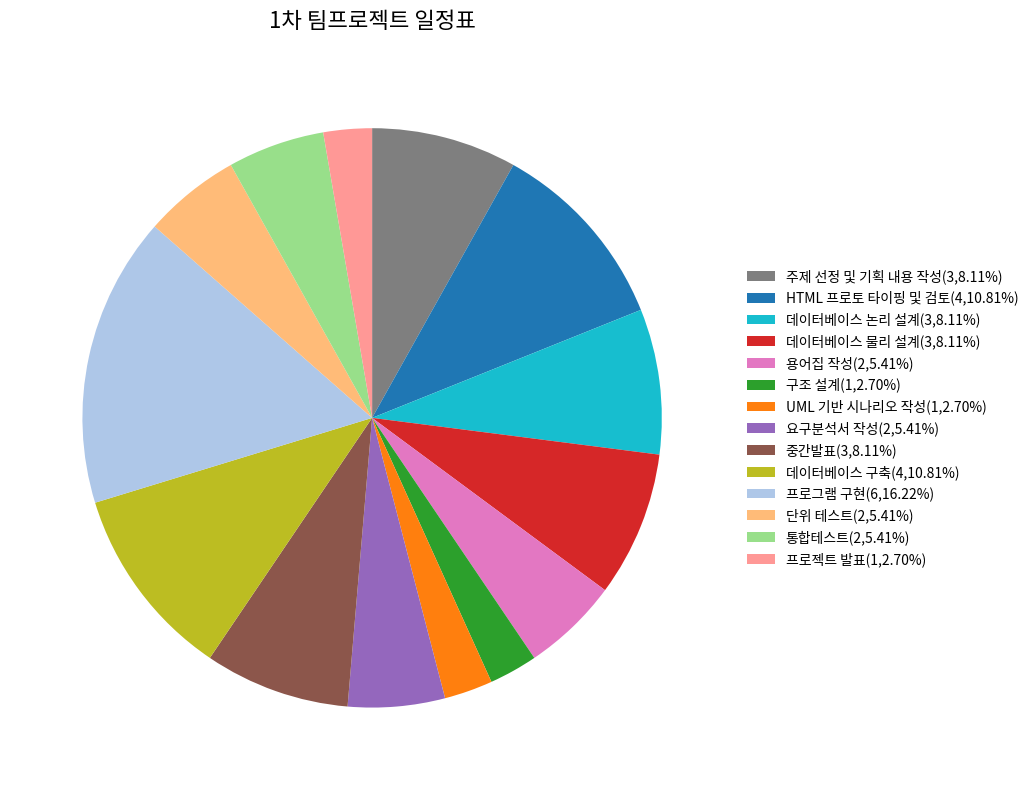

Is there any slice that represents more than half of the pie?

No